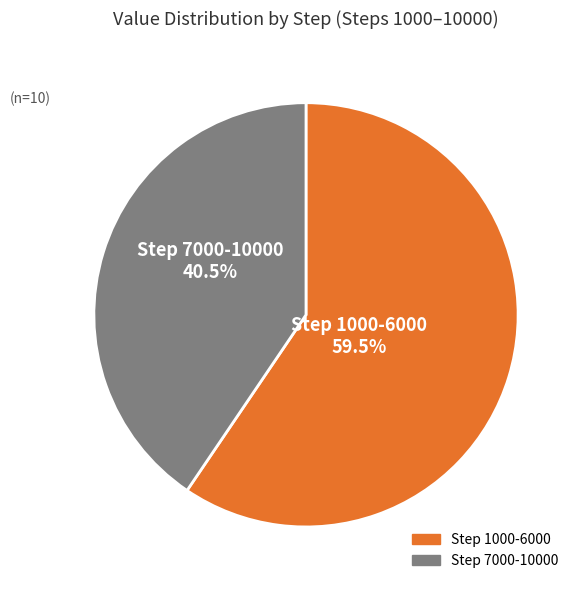

Does any single category account for the majority?

Yes